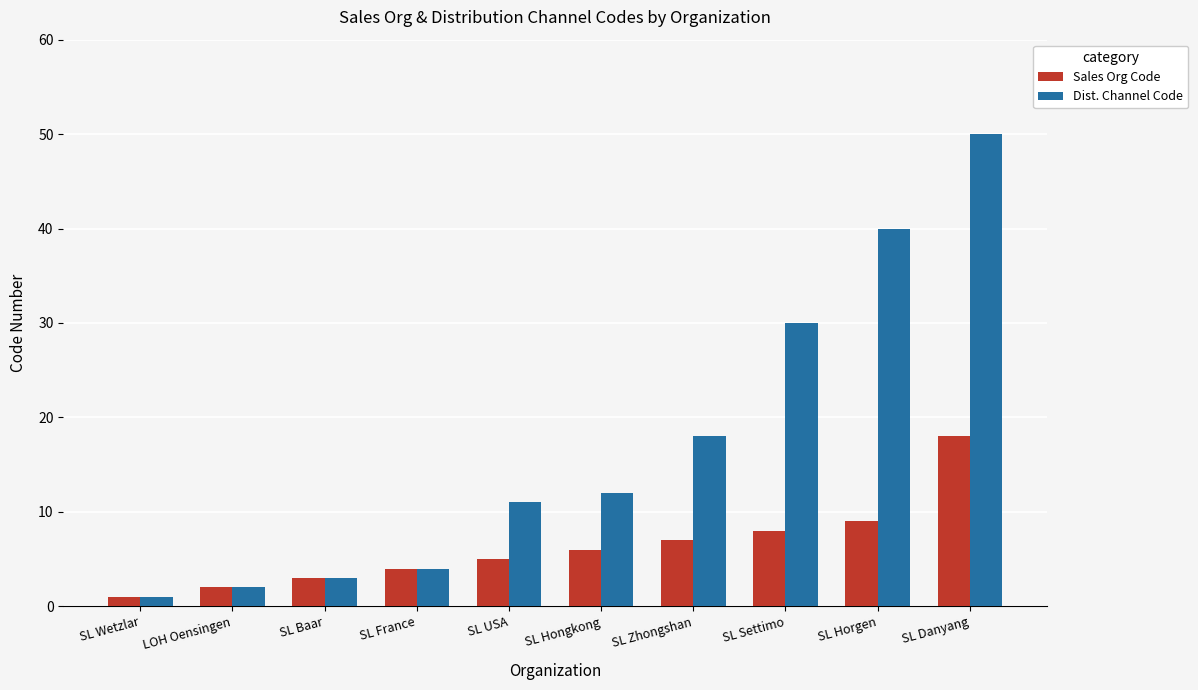

Which series has the largest range (max minus min)?

Dist. Channel Code